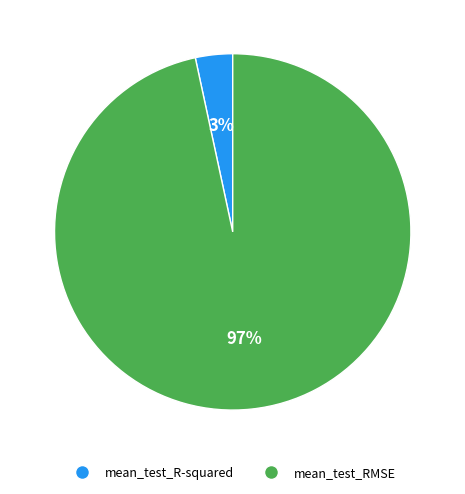

To the nearest percent, what portion does mean_test_R-squared represent?

3%